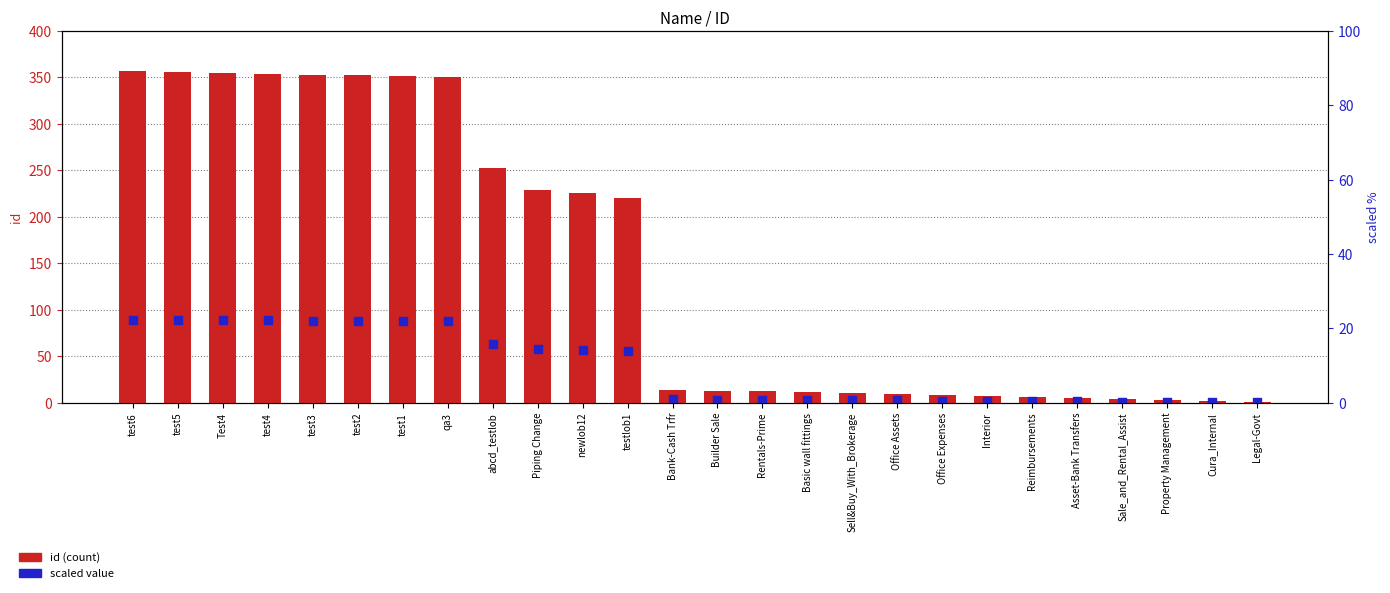

Approximately how many times larger is the value at Test4 compared to Legal-Govt?

355.0